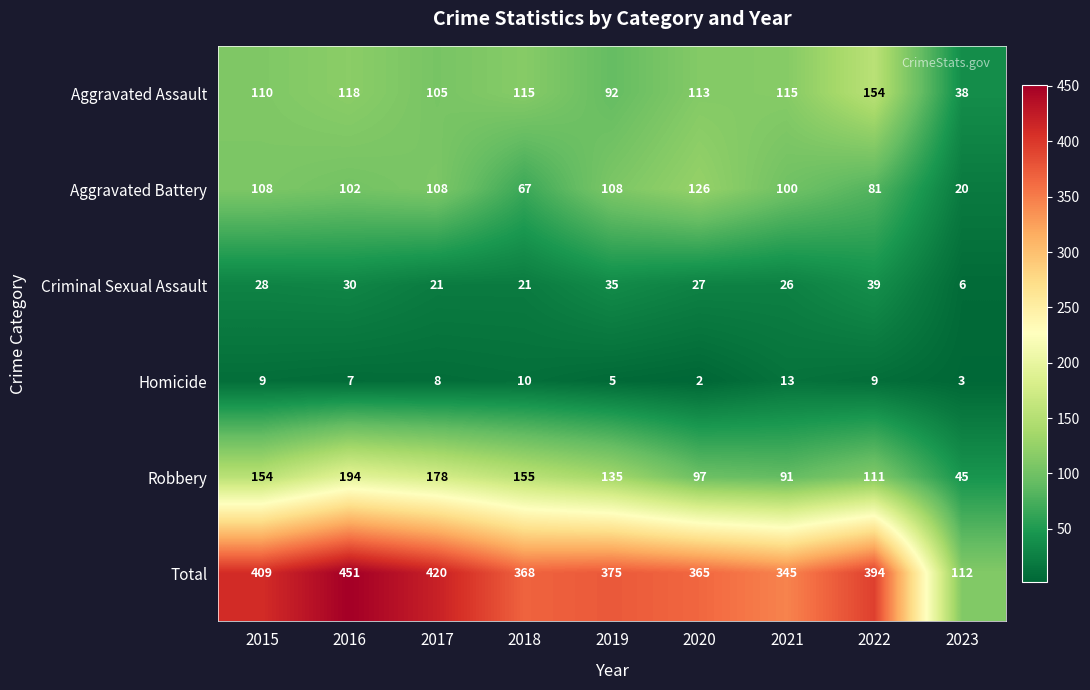

What is the difference between the maximum and second lowest values in the Robbery series?

103